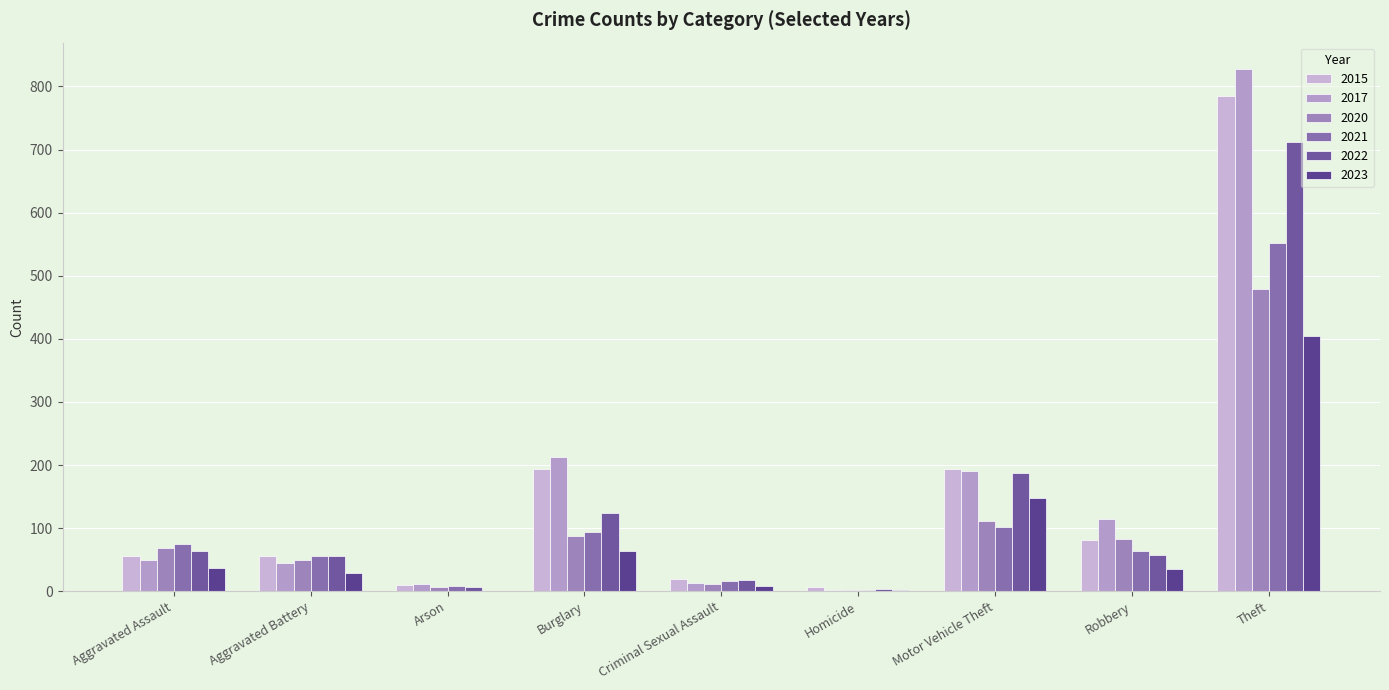

Which series changed the most between Arson and Criminal Sexual Assault?

2022